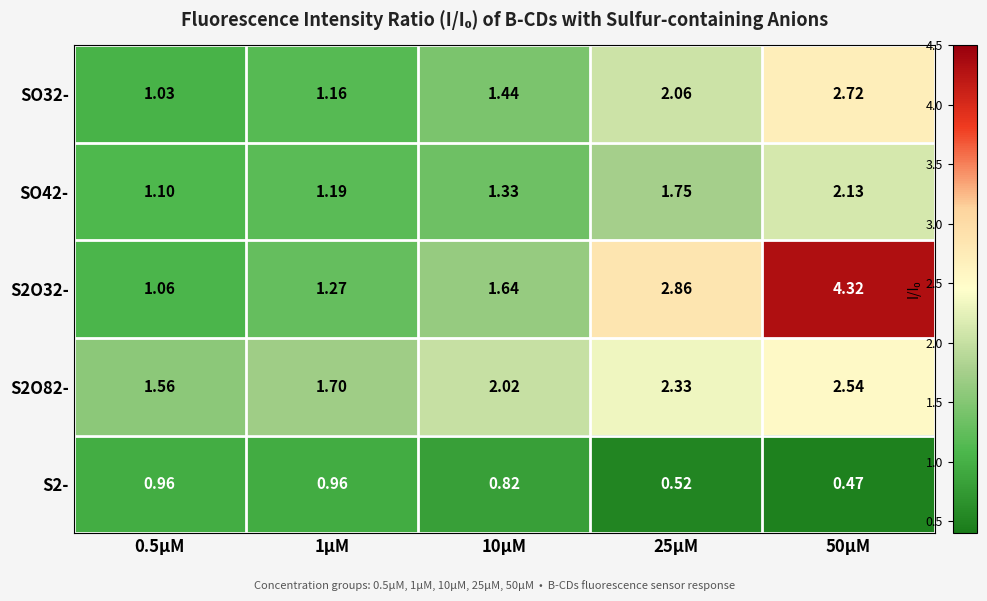

Is the value of S2- at 10μM greater than the value of S2O82- at 0.5μM?

No